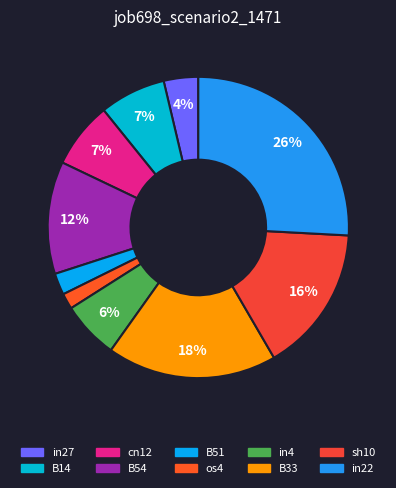

The in27 slice represents 4% of the pie. True or false?

True